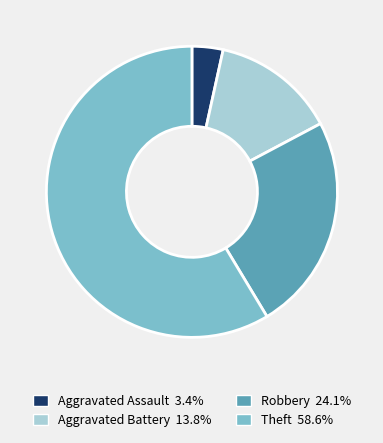

Is it true that Theft is 59% of the pie?

True